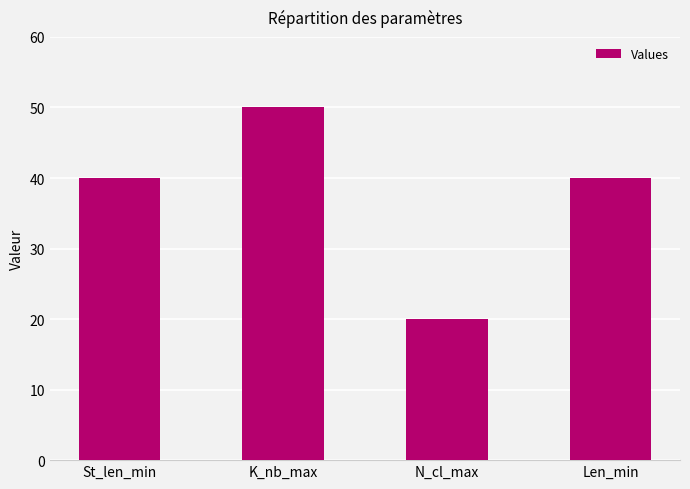

Which has a higher value, Len_min or N_cl_max?

Len_min